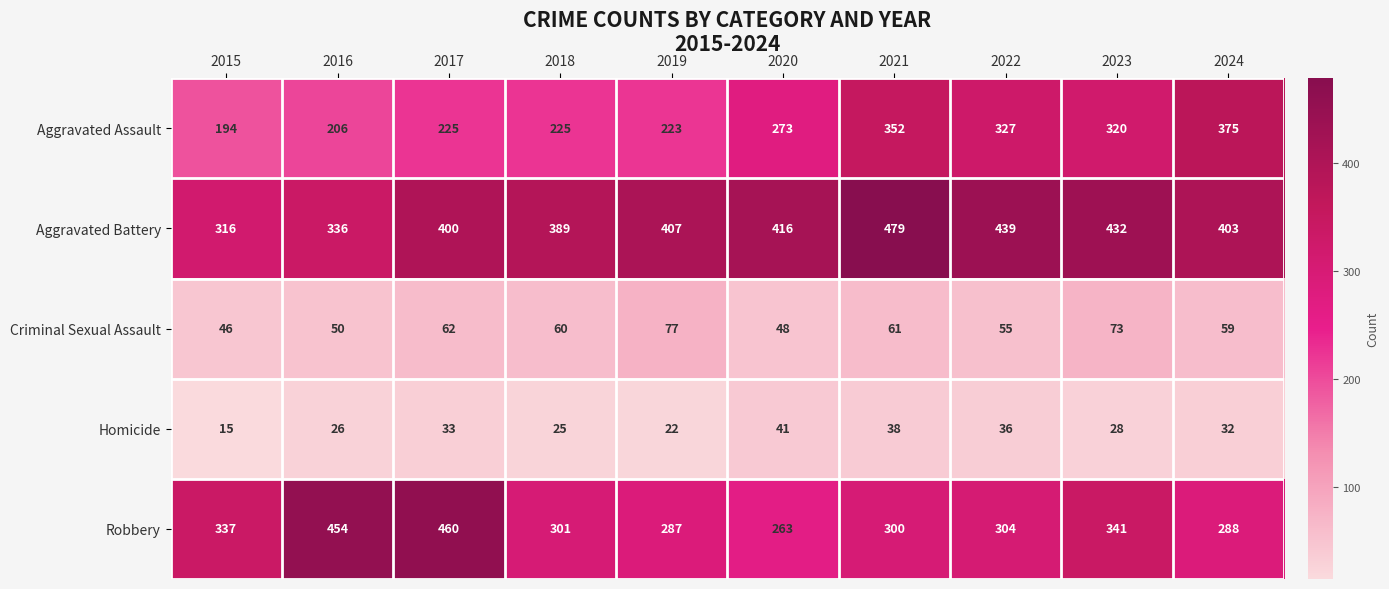

Which series has the largest total across all categories?

Aggravated Battery